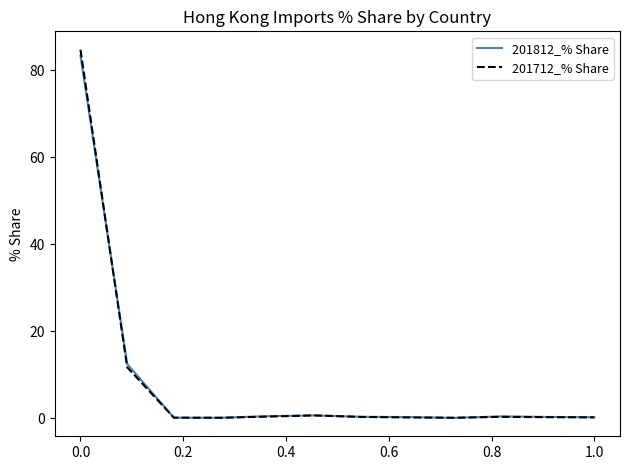

What is the greatest value displayed?

84.7